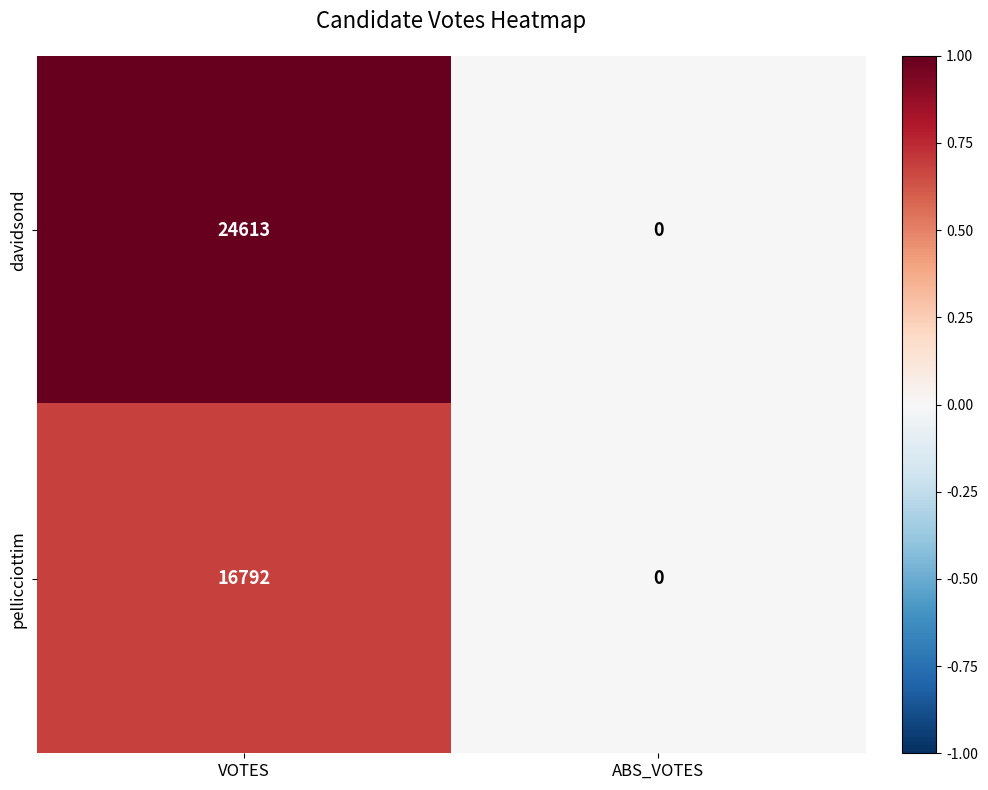

Between VOTES and ABS_VOTES, which series saw the biggest shift?

davidsond